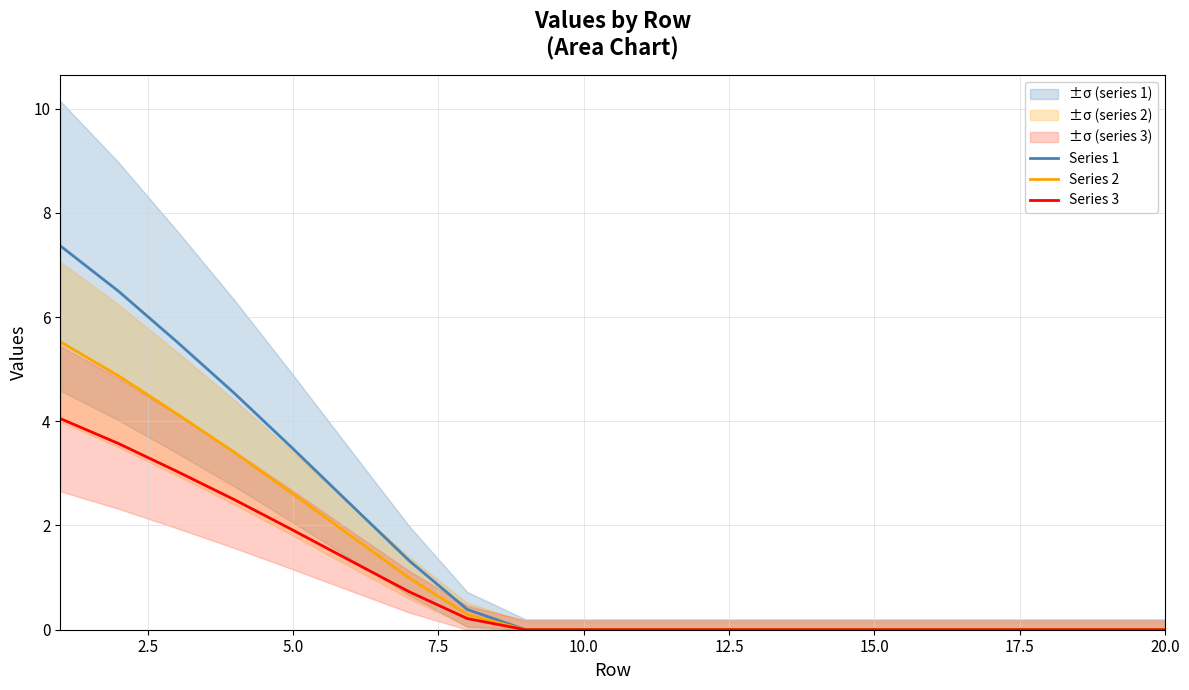

What is the difference between the maximum and minimum values in the Series 1 series?

7.4